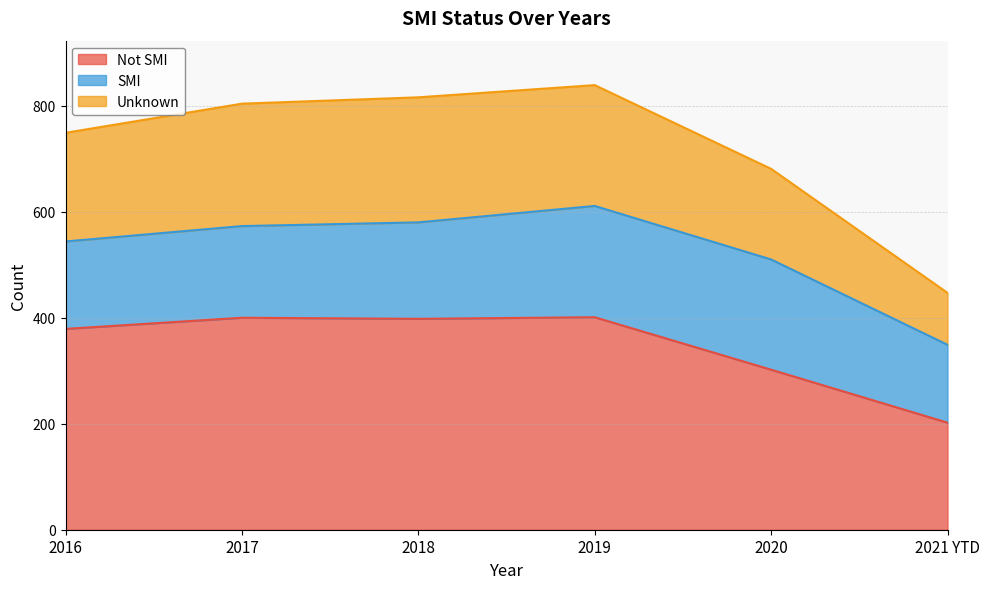

The Unknown series shows 681 at 2020. True or false?

True